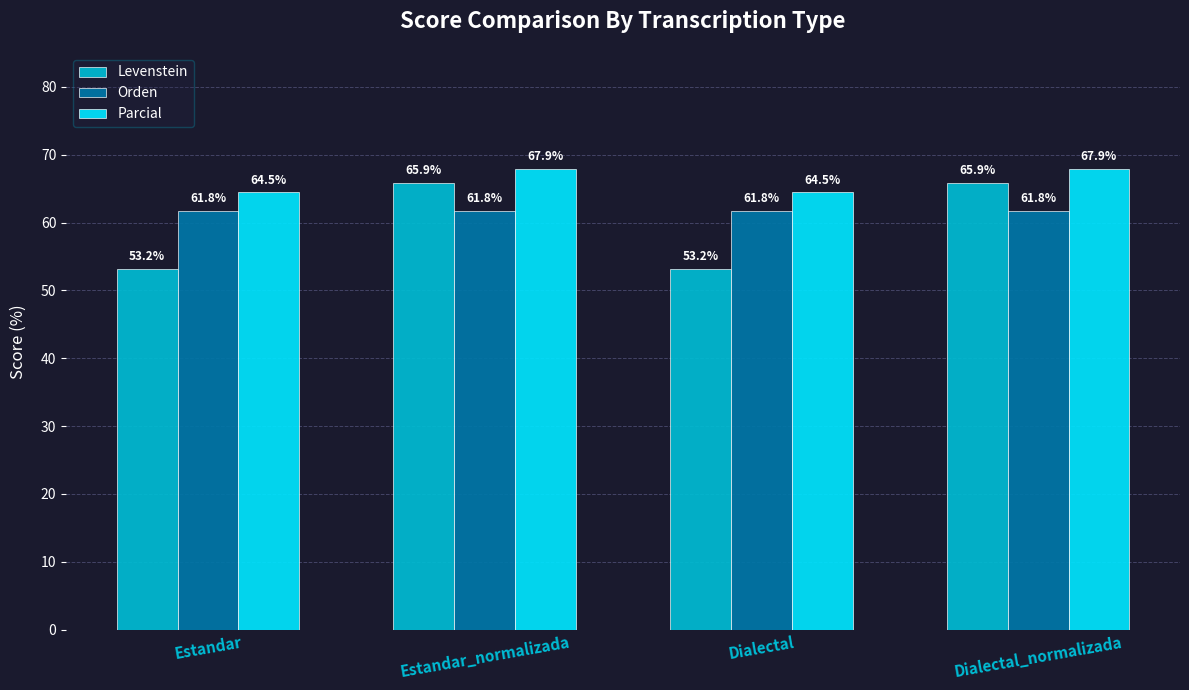

The Parcial series shows 112.6 at Dialectal. True or false?

False